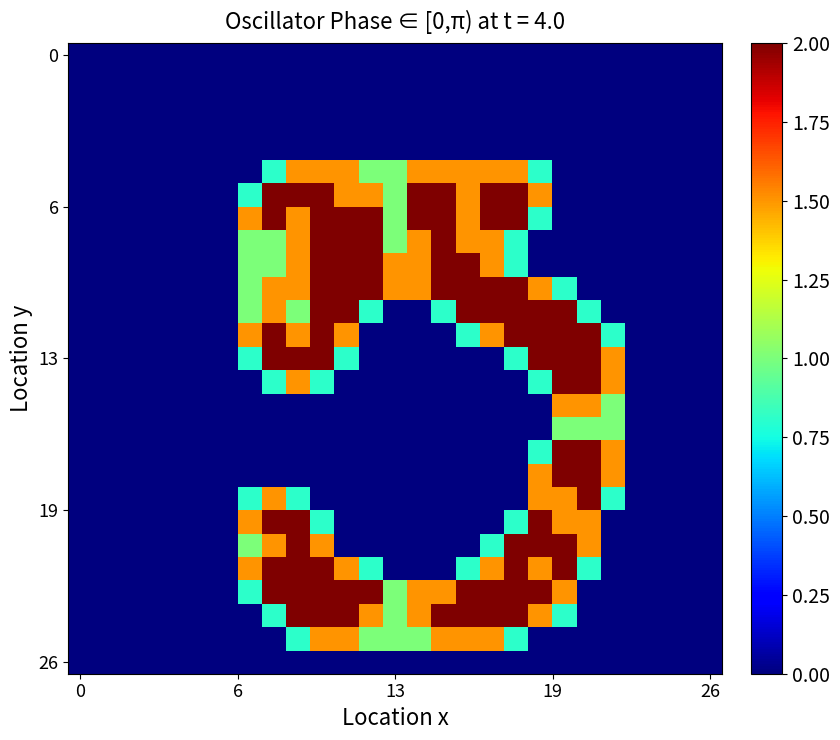

At which category is the sum across all series the highest?

10